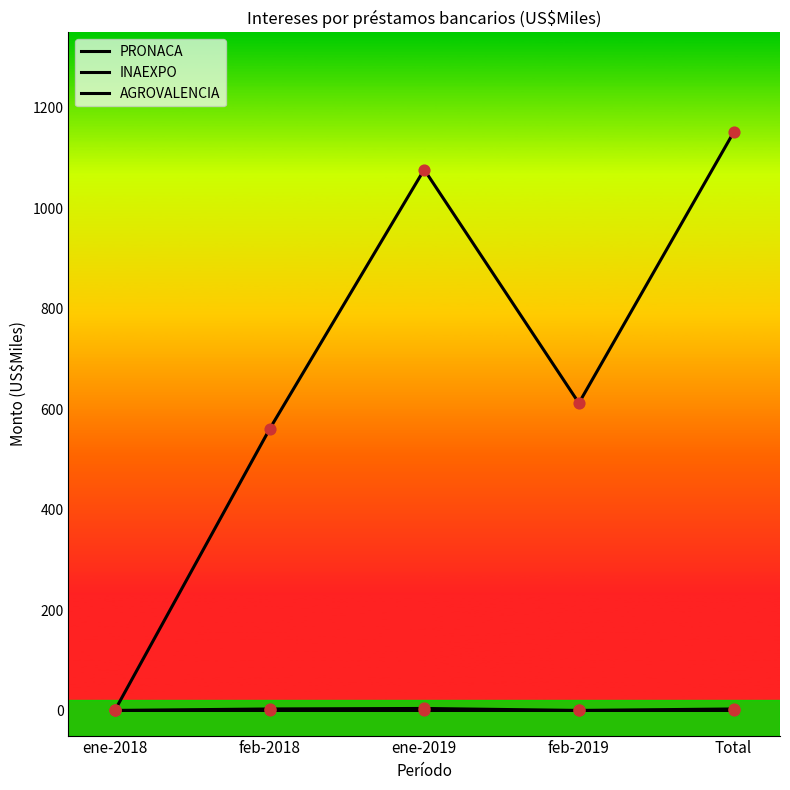

At how many categories does at least one series exceed 206?

4